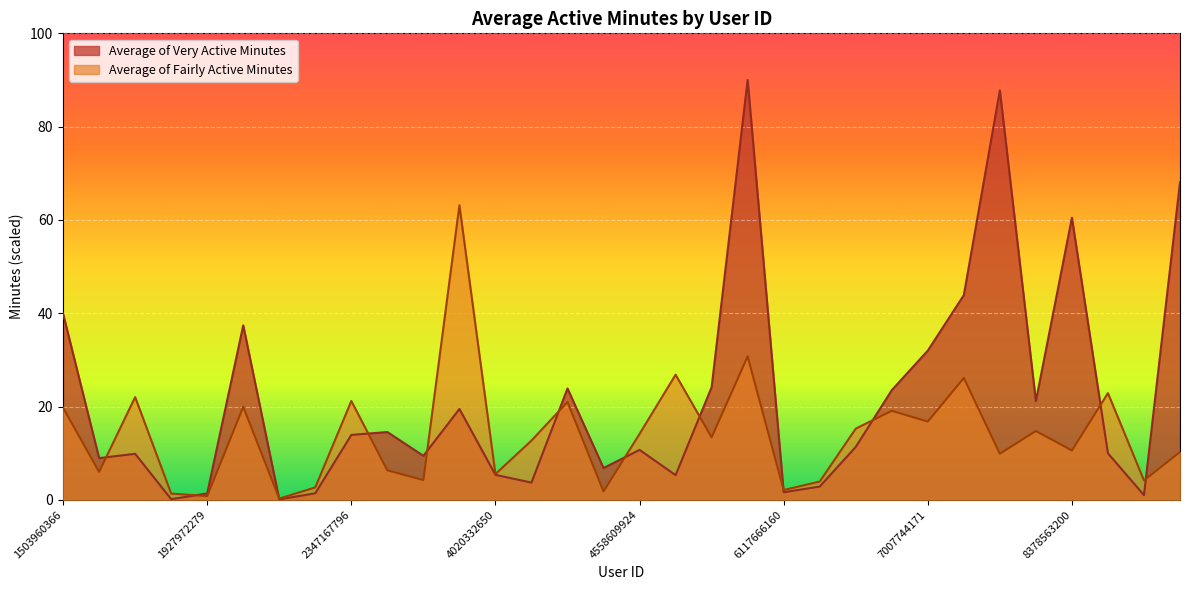

How many lines are shown in the chart?

2